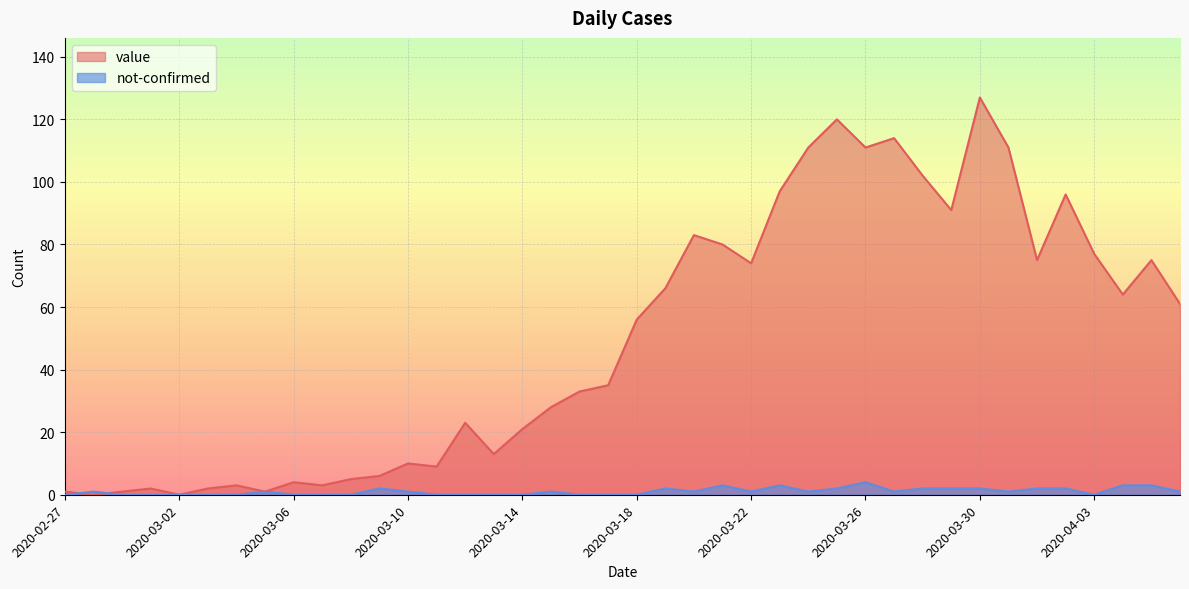

How many interior local peaks does the value series have?

11